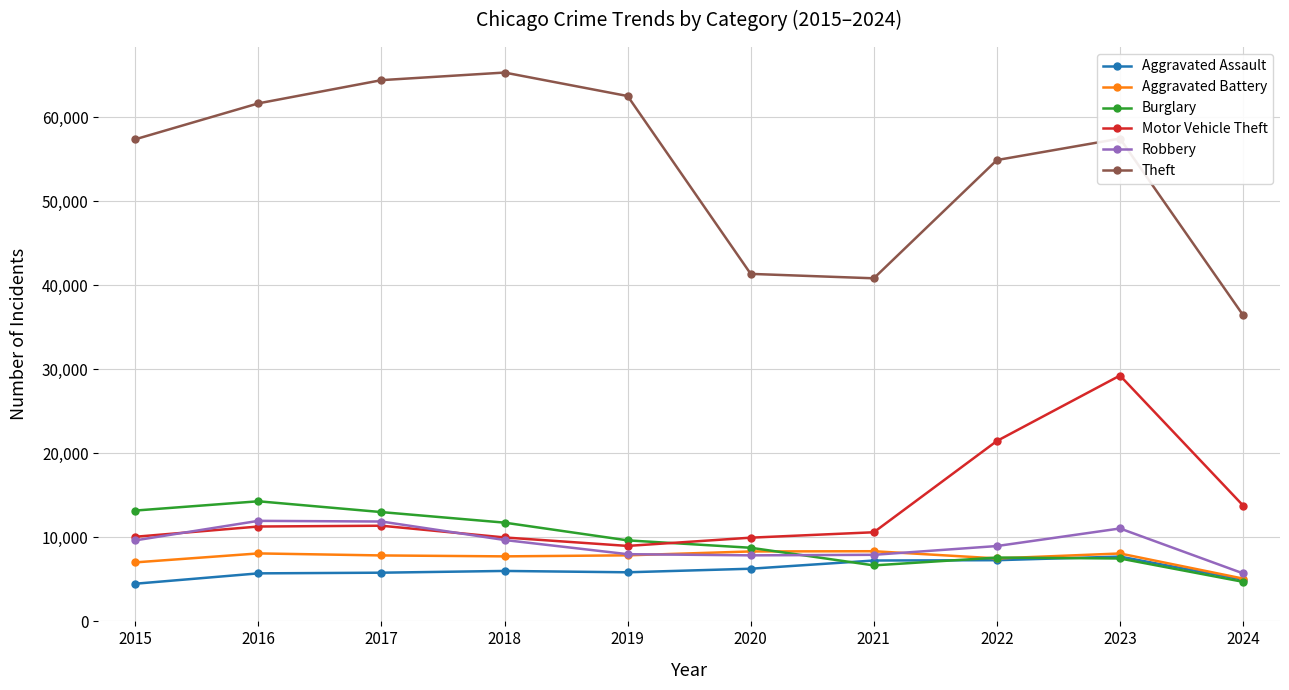

What is the difference between the second highest and minimum values in the Robbery series?

6168